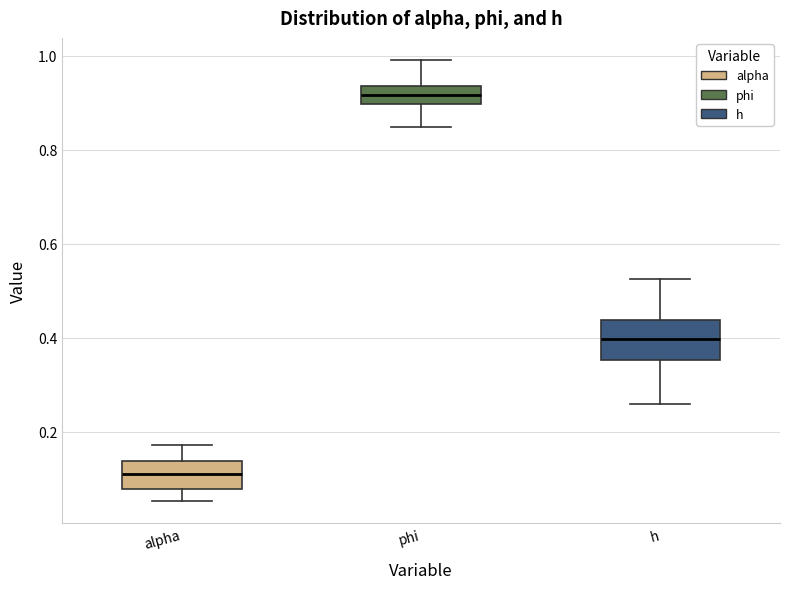

Where does the median line of the box for phi sit on the y-axis? The values are not printed on the chart, so give them approximately, as read against the axis.

0.92